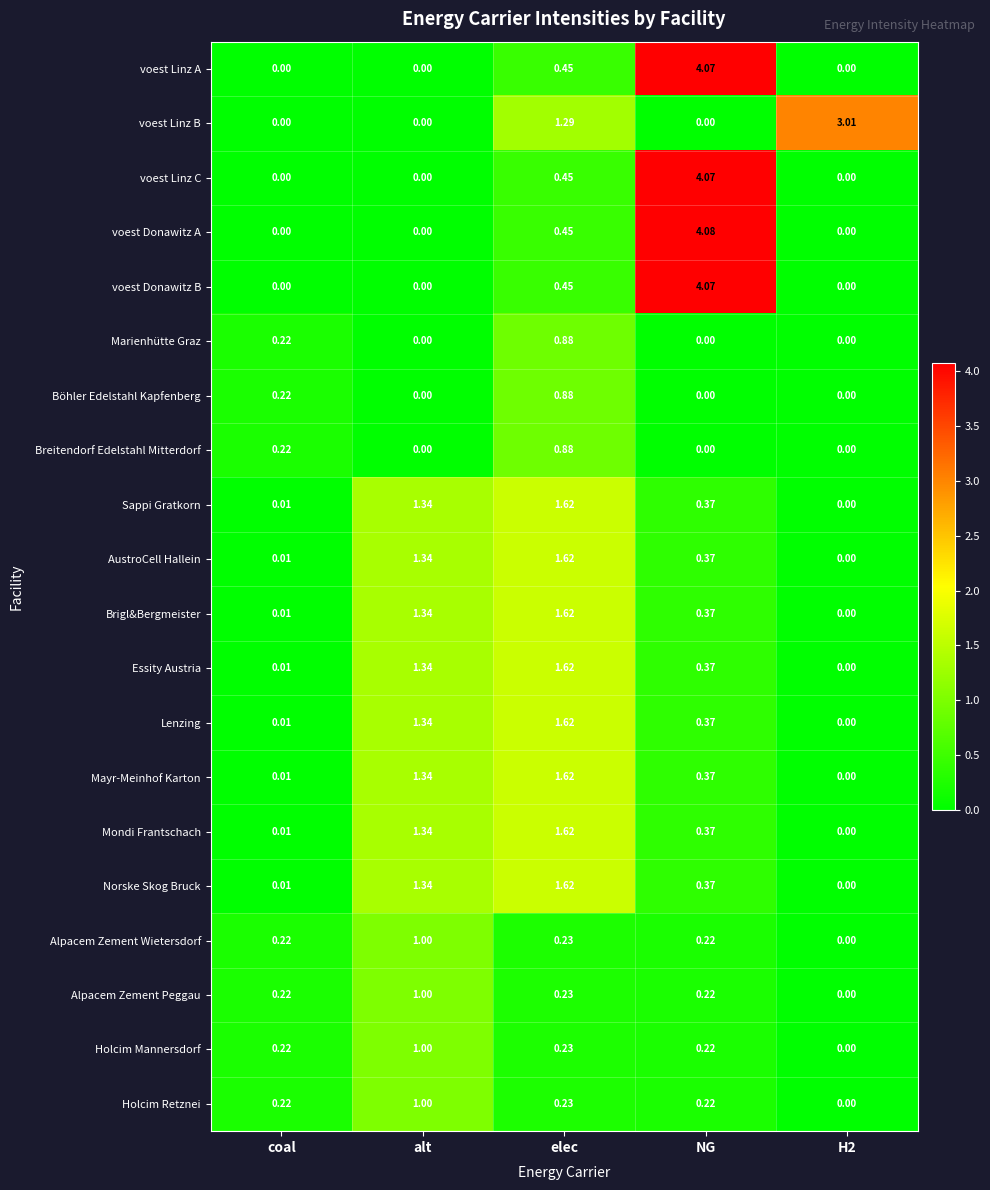

Which series has the largest range (max minus min)?

voest Donawitz A